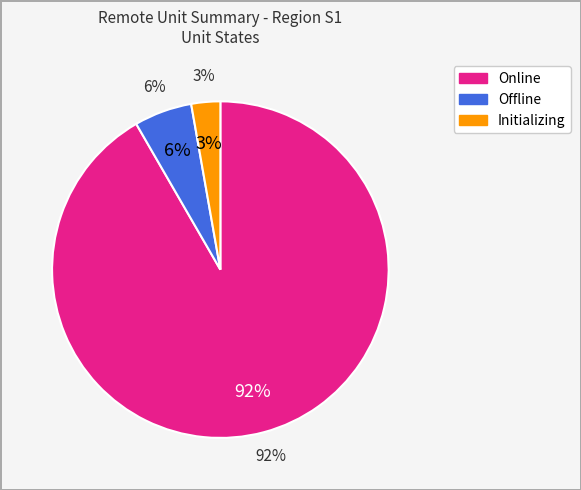

Is the sum of Initializing and Offline greater than half?

No